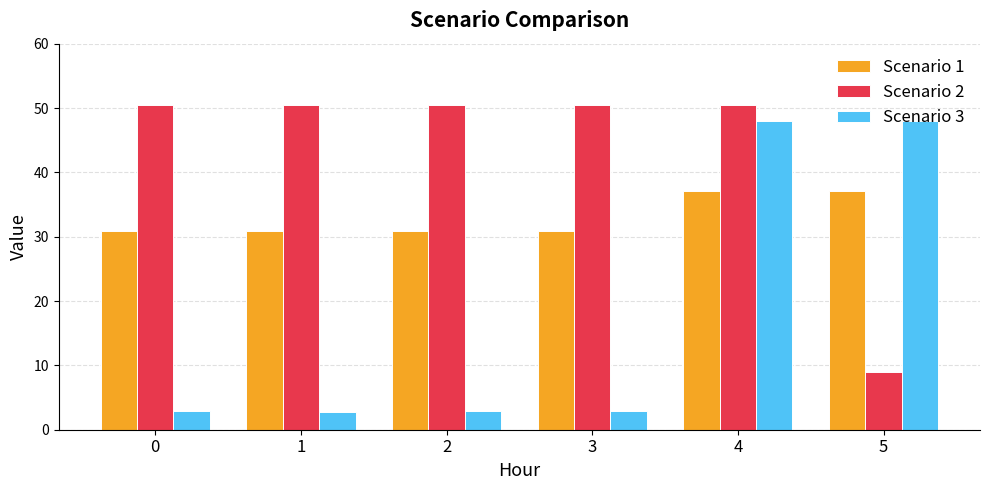

Which series has the largest range (max minus min)?

Scenario 3